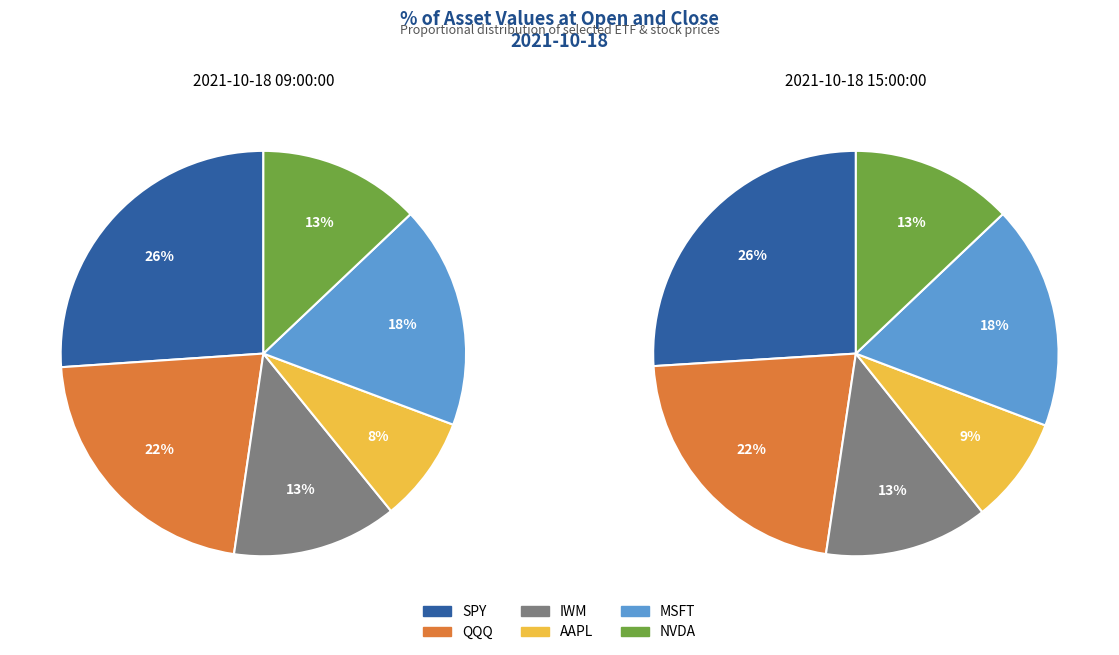

To the nearest percent, what is the difference between the largest and smallest slice percentages?

18%